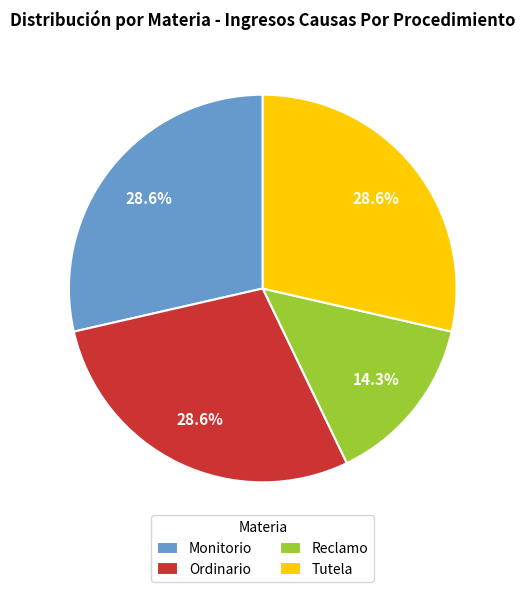

Combined, do Tutela and Ordinario account for over 50%?

Yes